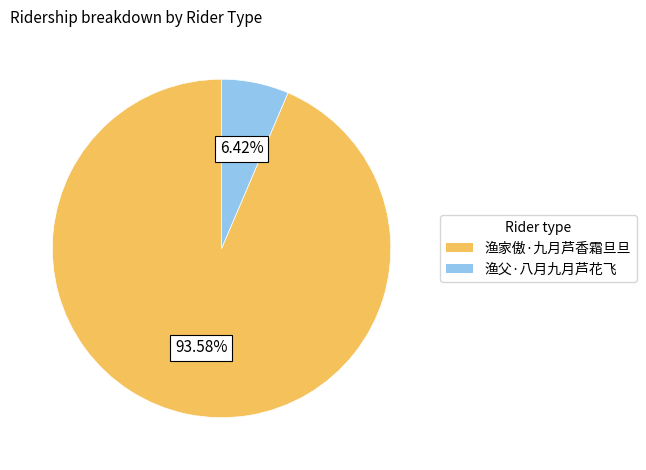

How much of the chart is everything except 渔家傲·九月芦香霜旦旦?

6.4%